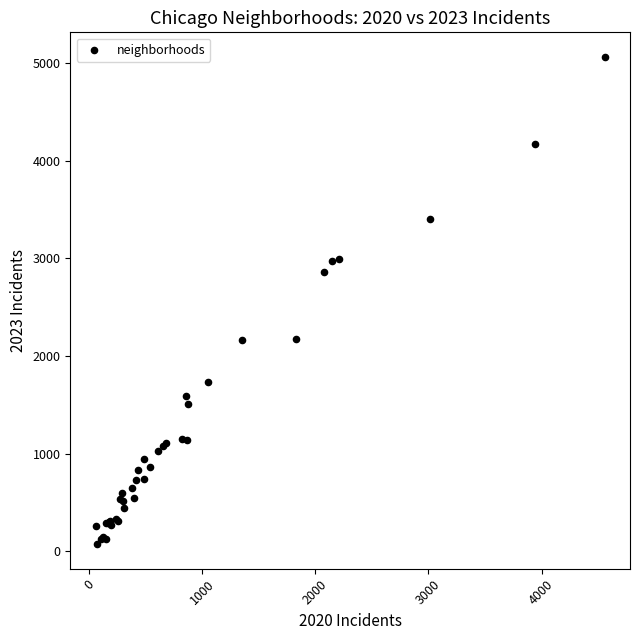

What Y value in the scatter plot is closest to 2567?

2862